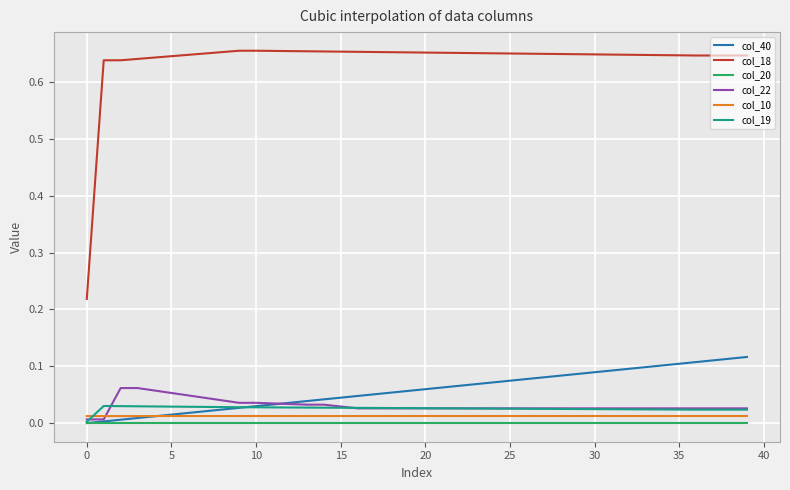

Which series has the largest range (max minus min)?

col_18